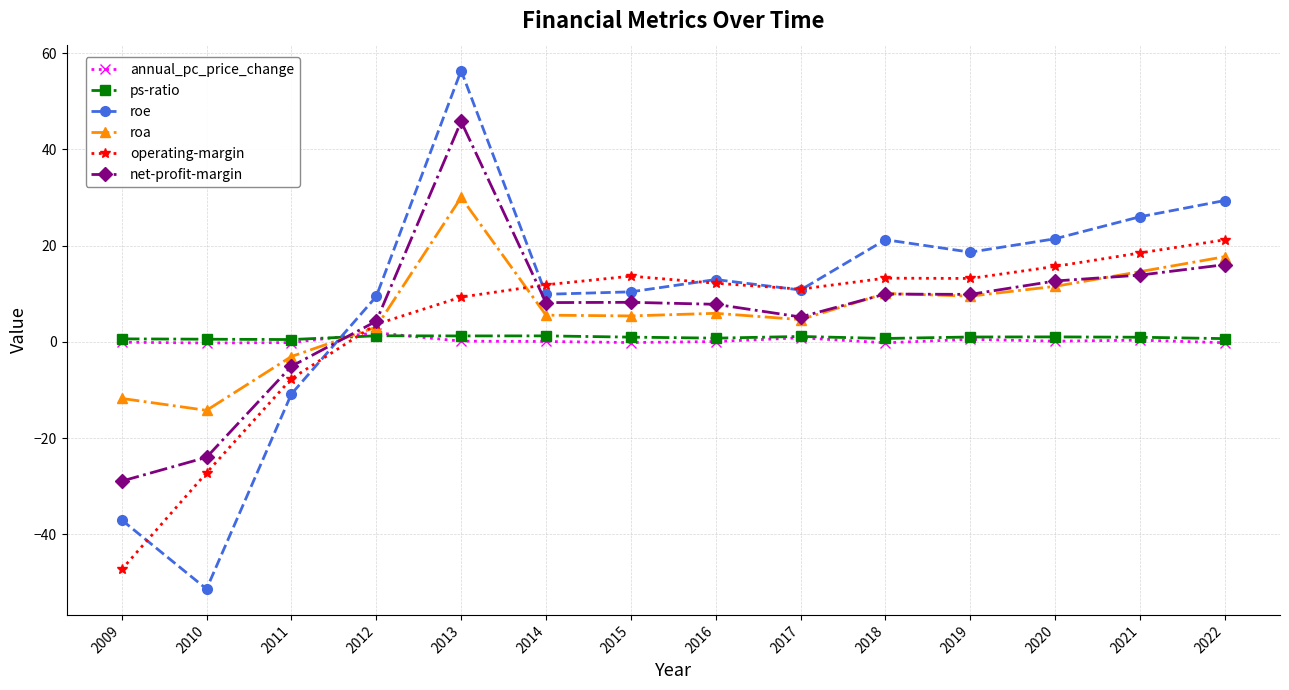

The operating-margin series shows -47.3 at 2009. True or false?

True